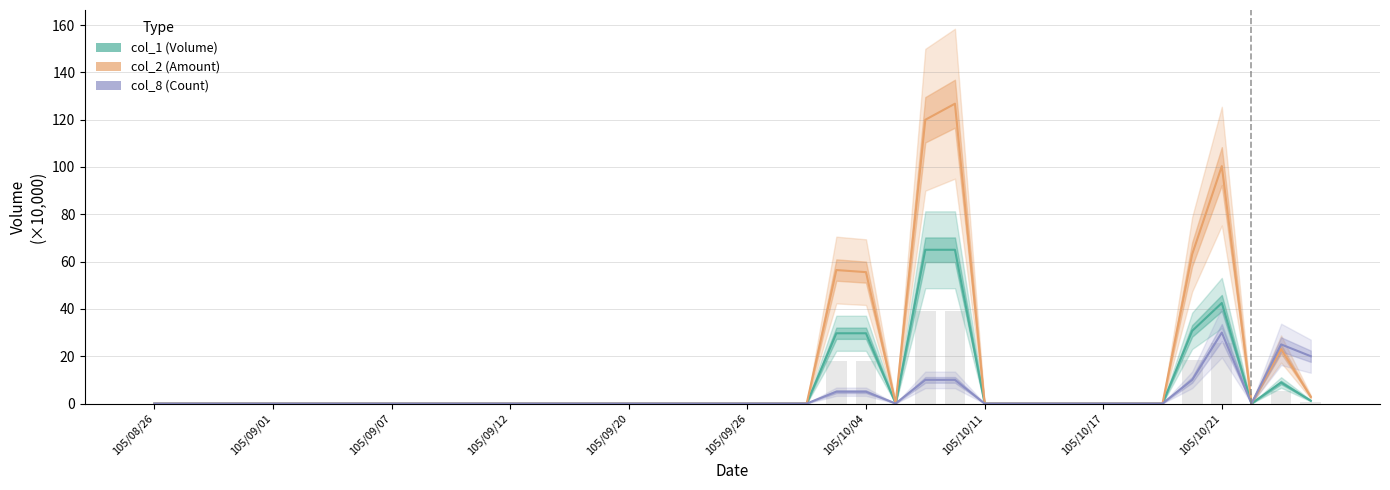

What is the difference between the maximum and minimum values in the col_2 (Amount) series?

126.8